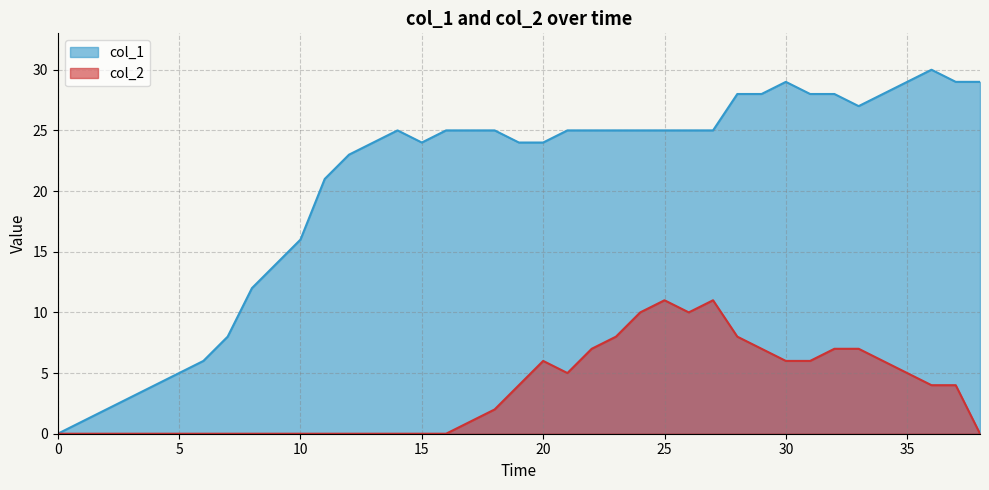

Count the number of categories in the chart.

39